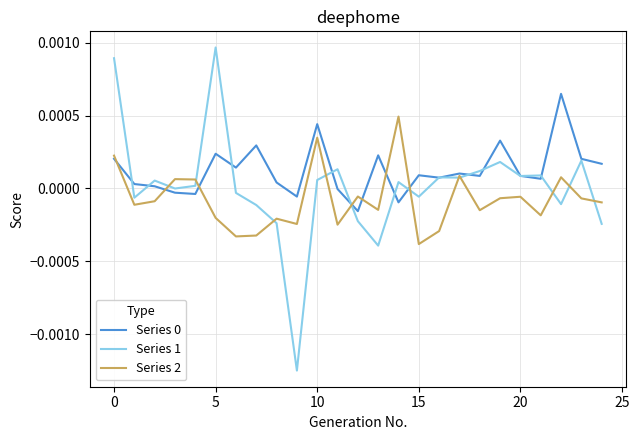

Which series has the widest spread of values?

Series 1